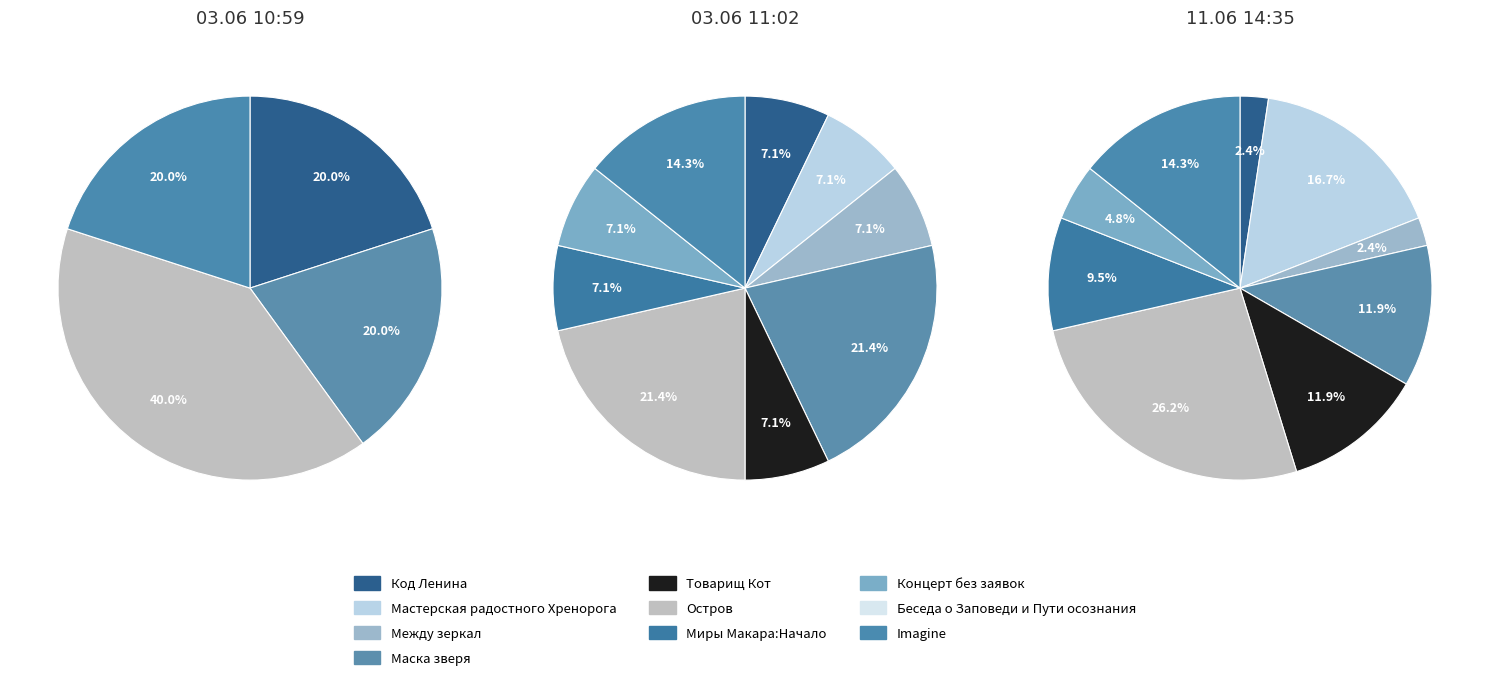

Rank the categories by 03.06 11:02 value from highest to lowest.

Маска зверя, Остров, Imagine, Код Ленина, Мастерская радостного Хренорога, Между зеркал, Товарищ Кот, Миры Макара:Начало, Концерт без заявок, Беседа о Заповеди и Пути осознания